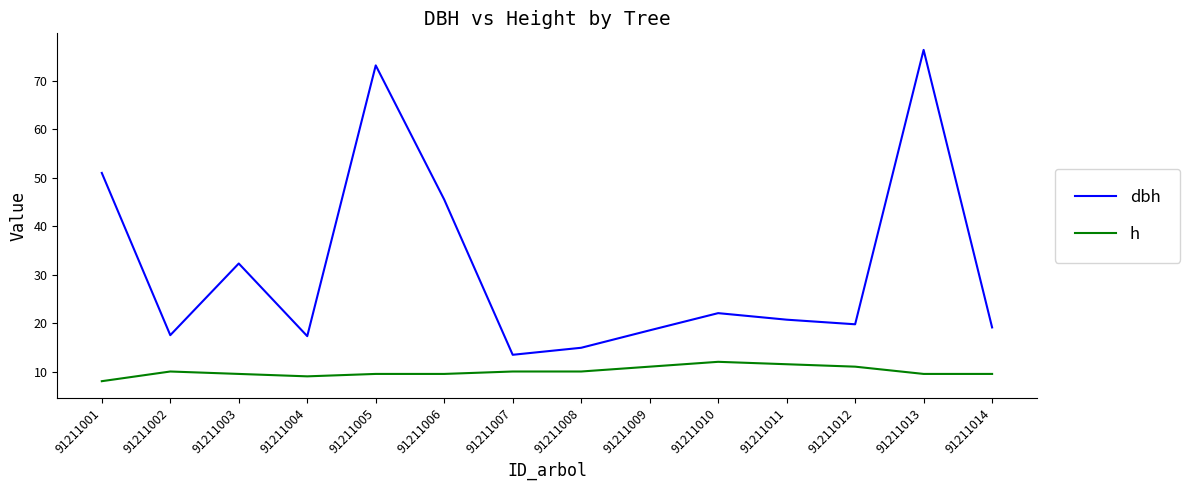

At which category does the chart reach its peak across all series?

91211013